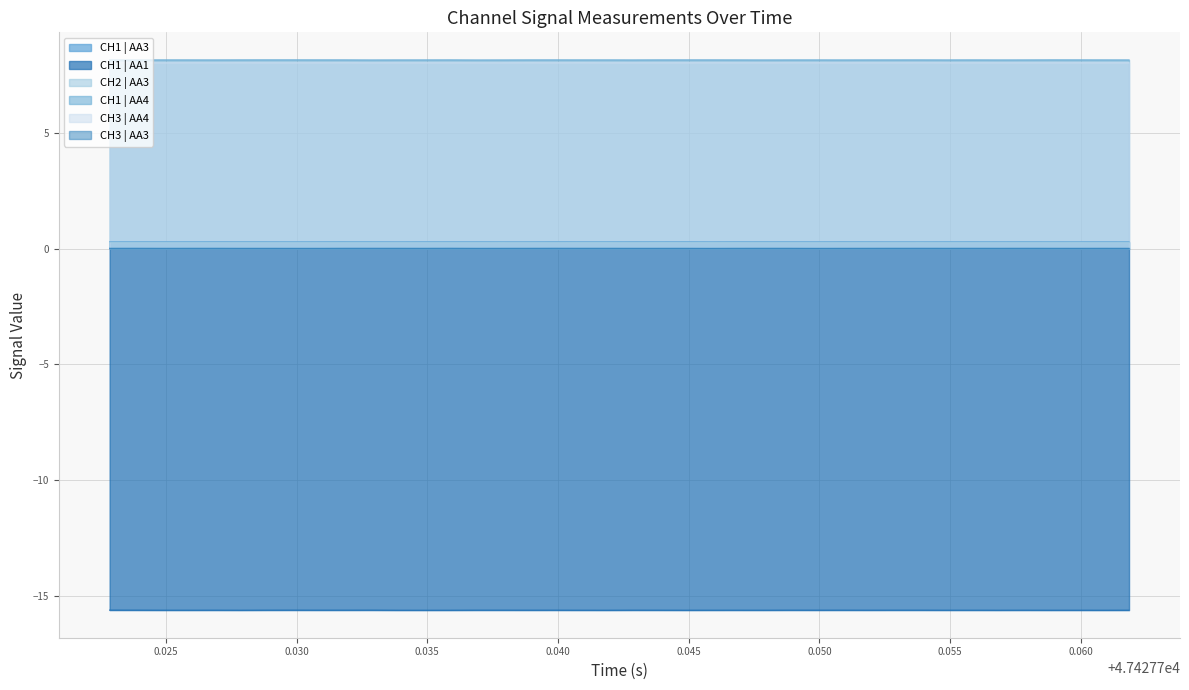

True or false: CH1 | AA4 and CH3 | AA4 cross at least once.

False